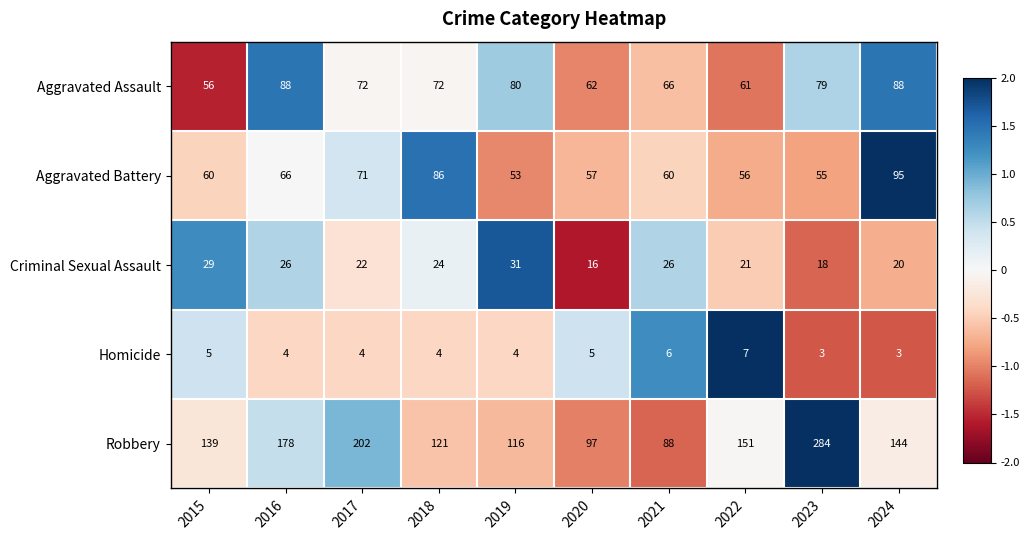

What is the difference between the Aggravated Assault values at 2024 and 2015?

32